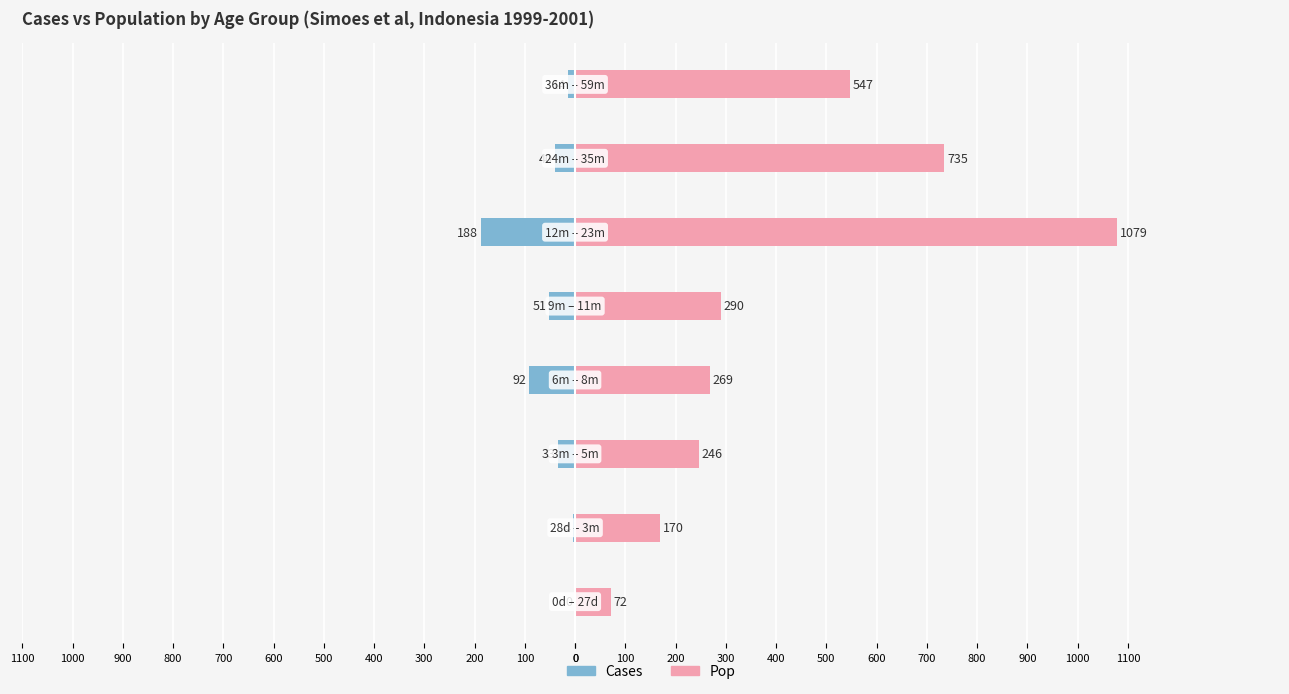

What is the value of the Pop bar at the 2nd from the left?

170